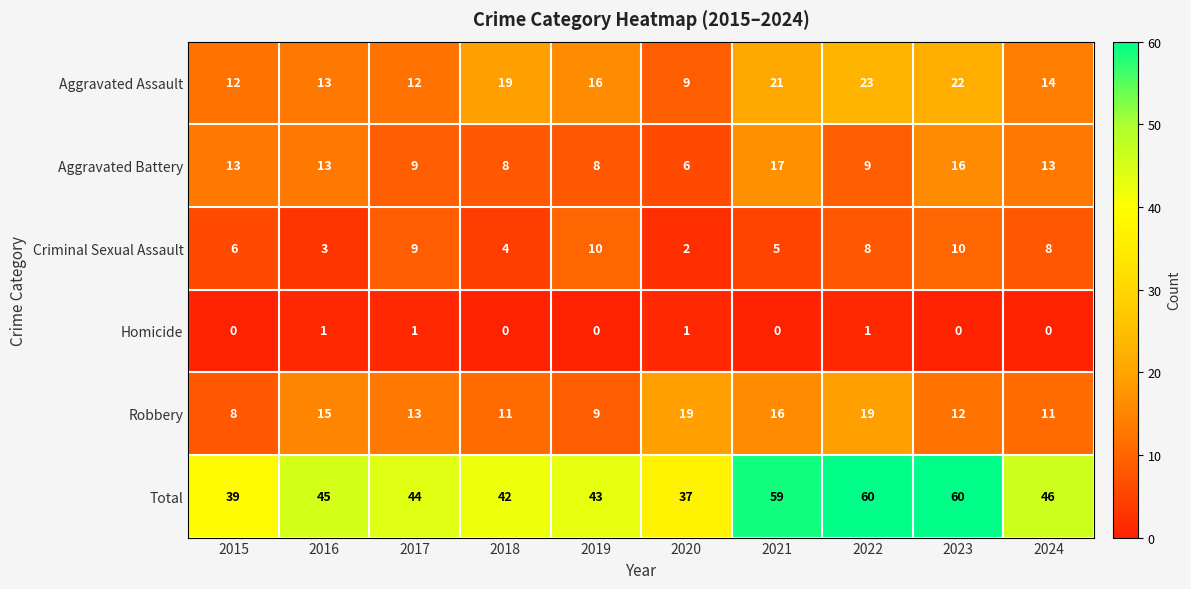

Where is Criminal Sexual Assault nearest to the value 6?

2015